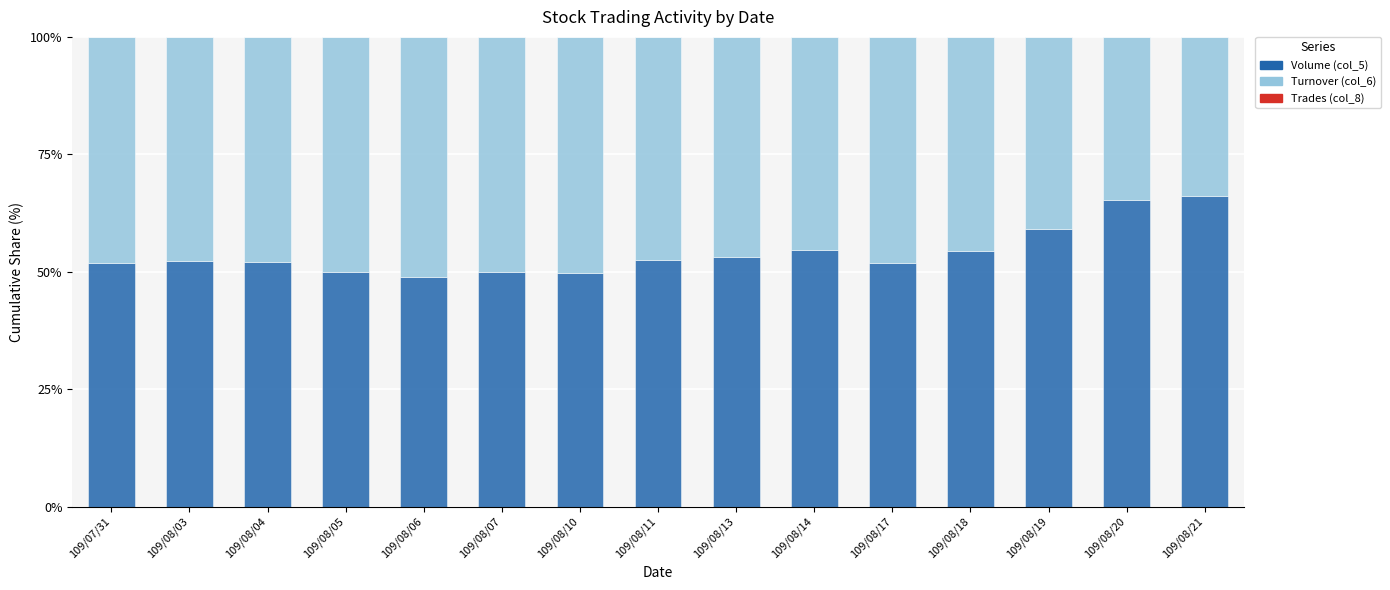

The value of Volume (col_5) at 109/08/19 is 12.3. True or false?

False